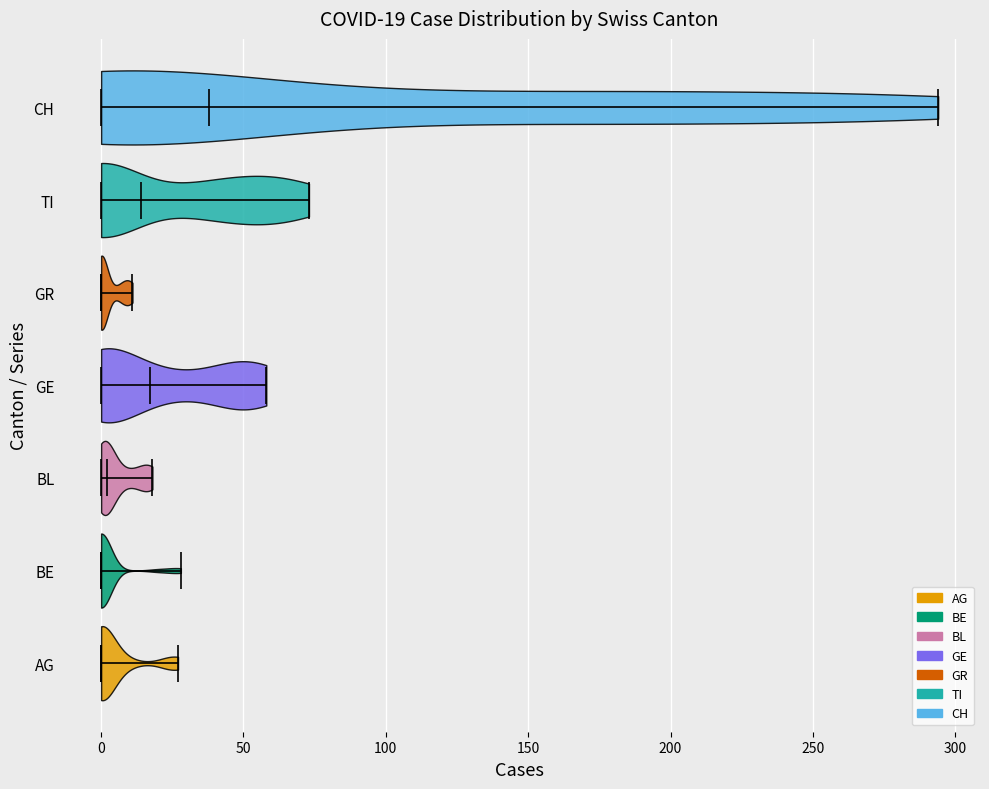

Which violin has the furthest to the right median line?

CH